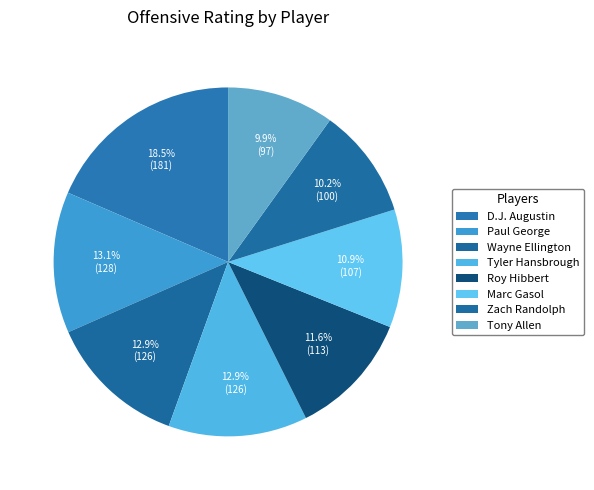

To the nearest percent, what percentage of the pie is Tyler Hansbrough?

13%